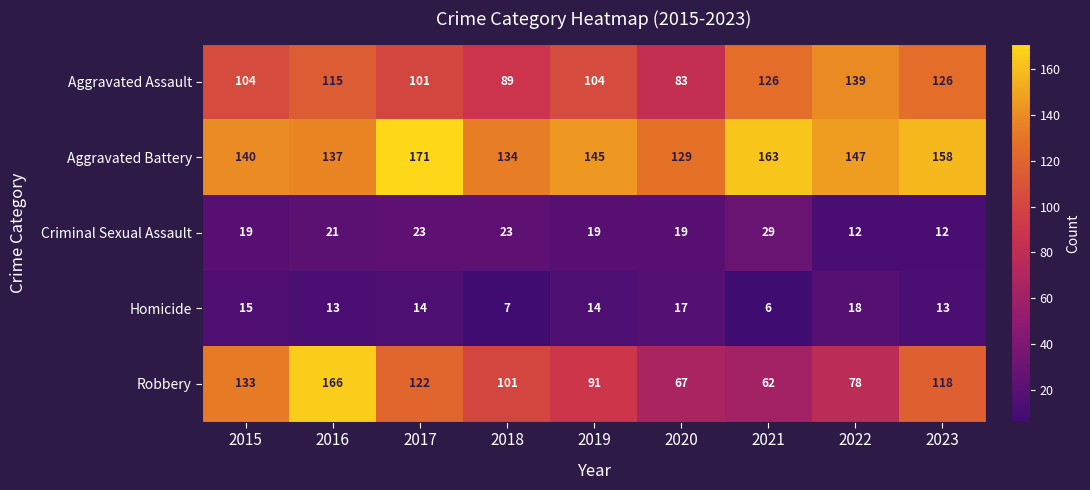

The Robbery series shows 122 at 2017. True or false?

True